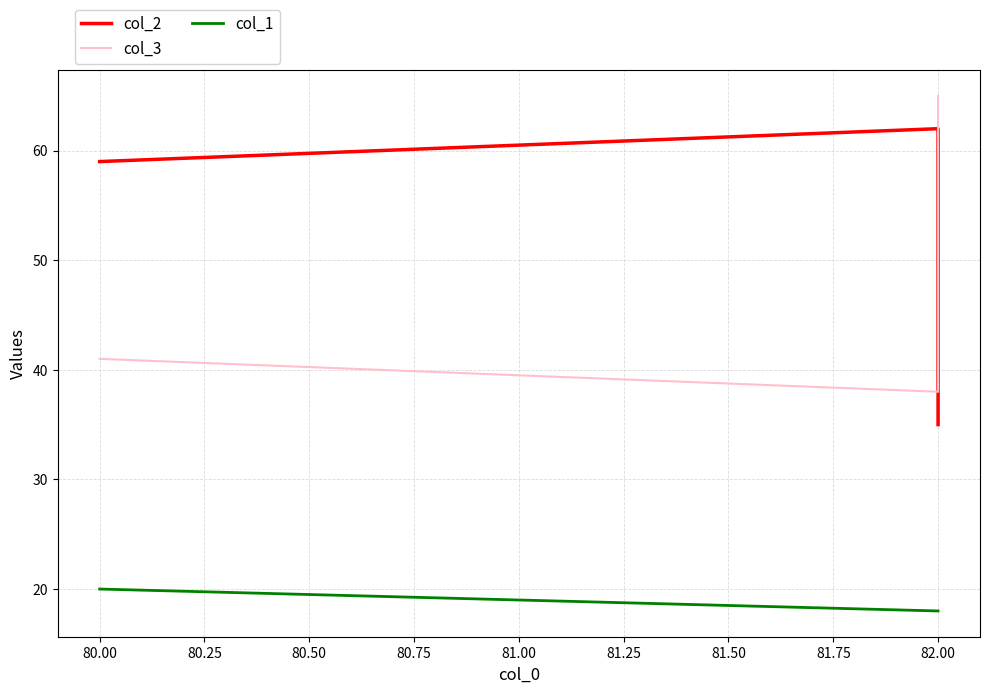

What is the difference between the maximum and second lowest values in the col_2 series?

3